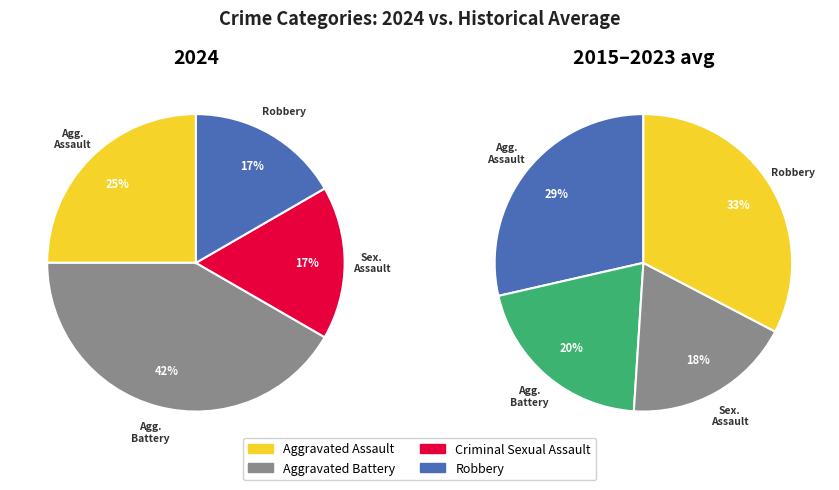

The Aggravated Battery slice represents 42% of the pie. True or false?

True